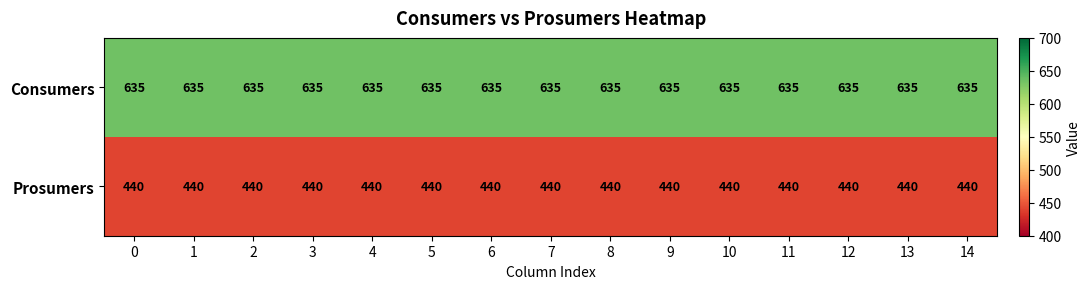

What is the minimum value for Consumers?

635